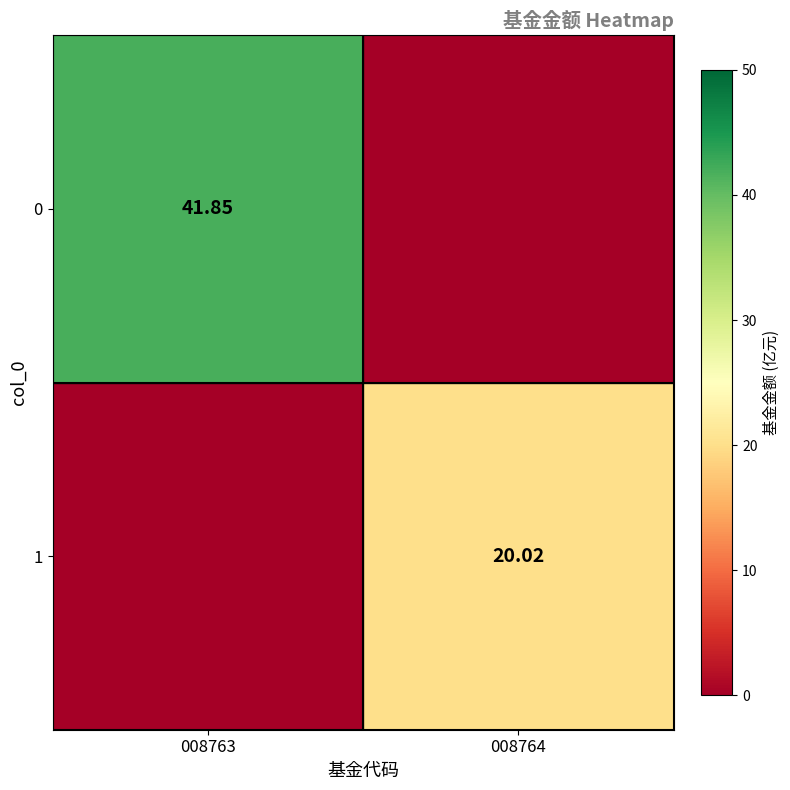

Is the value of 1 at 008764 greater than the value of 0 at 008763?

No